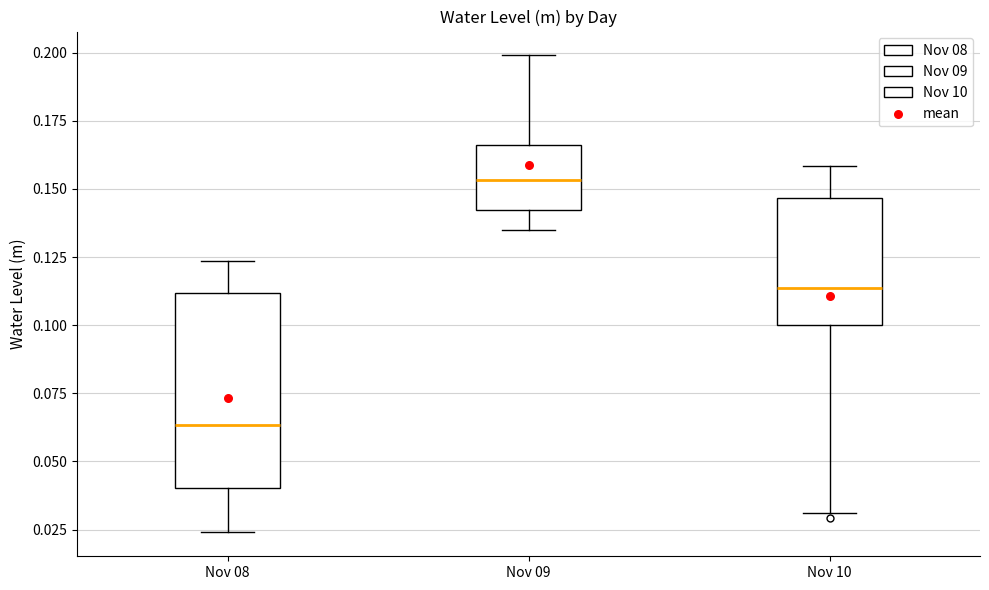

Which box's median line is the lowest?

Nov 08